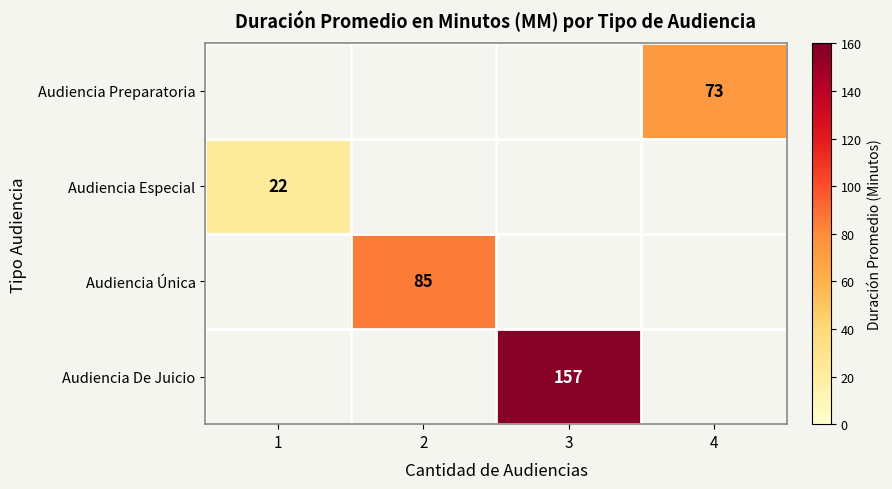

How many series are shown in this chart?

4